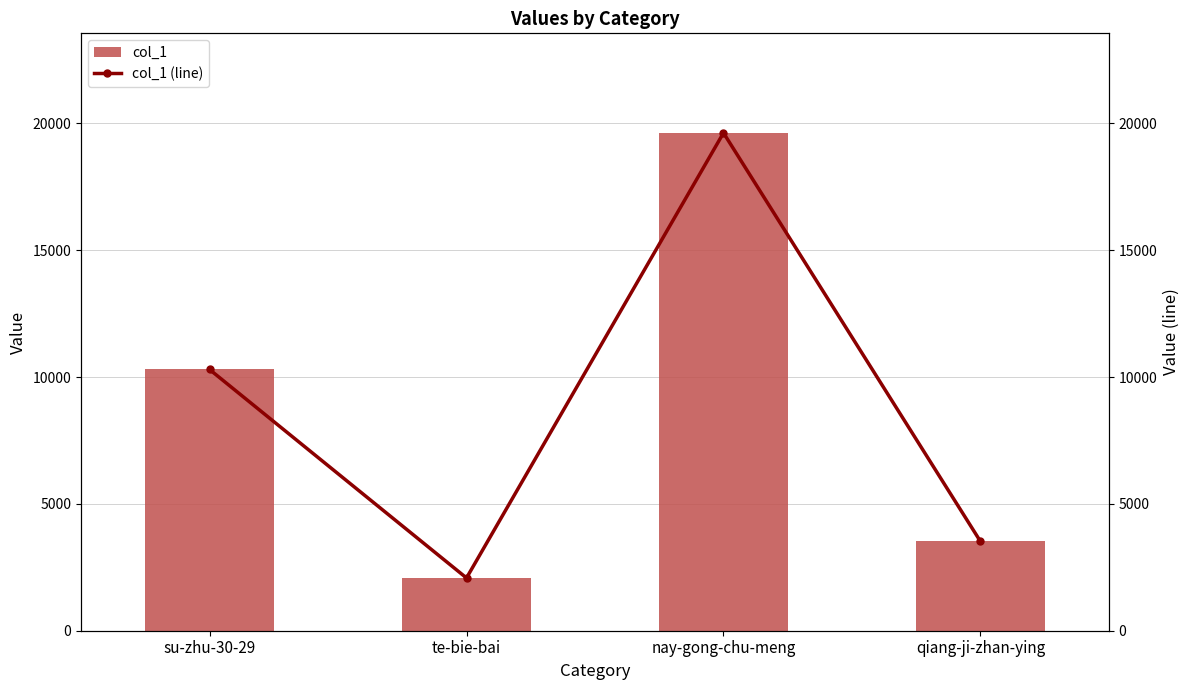

How many data points in col_1 (line) are above 10300?

1